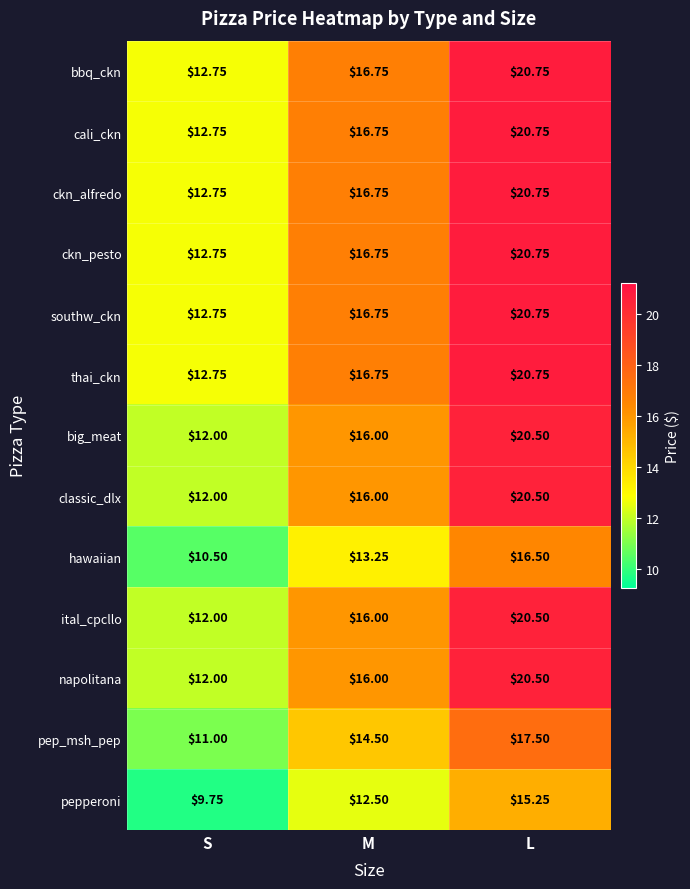

At which category is the sum across all series the highest?

L